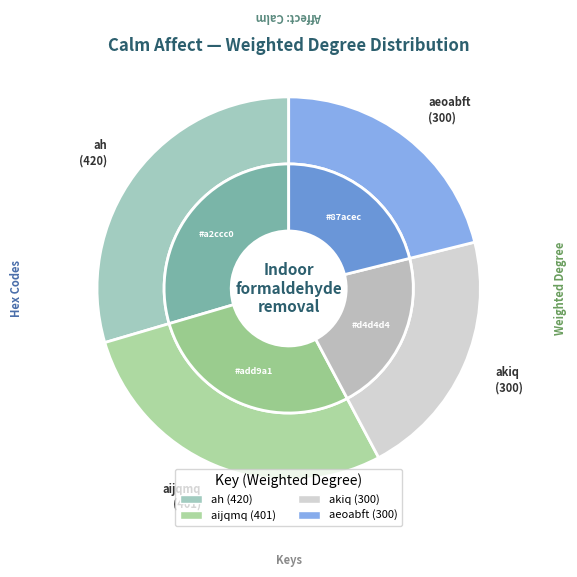

How many segments does this pie chart have?

4